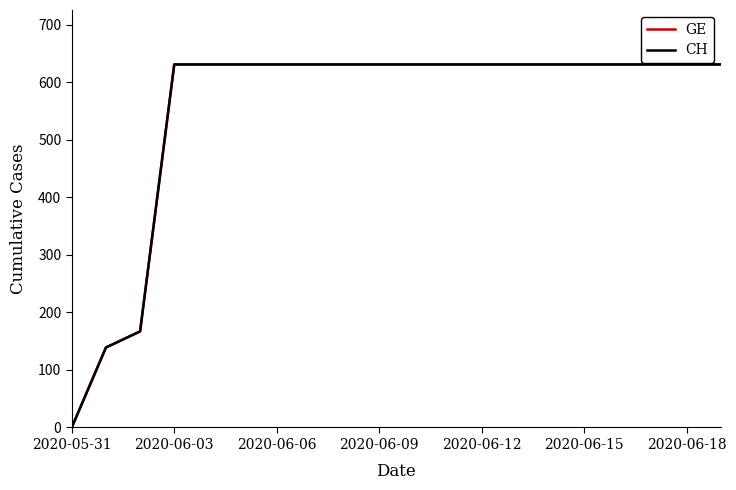

How many lines are shown in the chart?

2